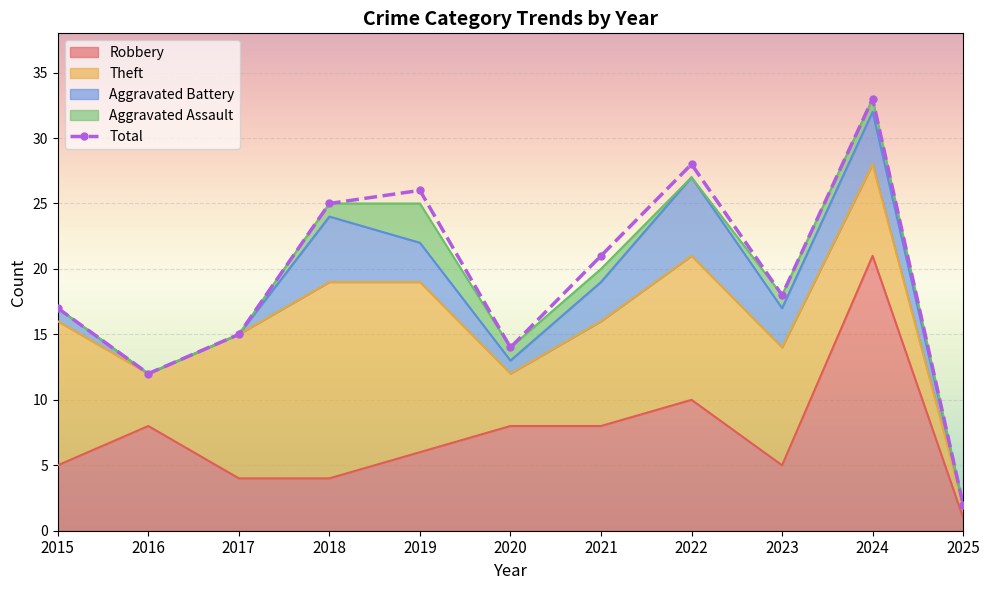

What is the maximum value shown in the chart?

33